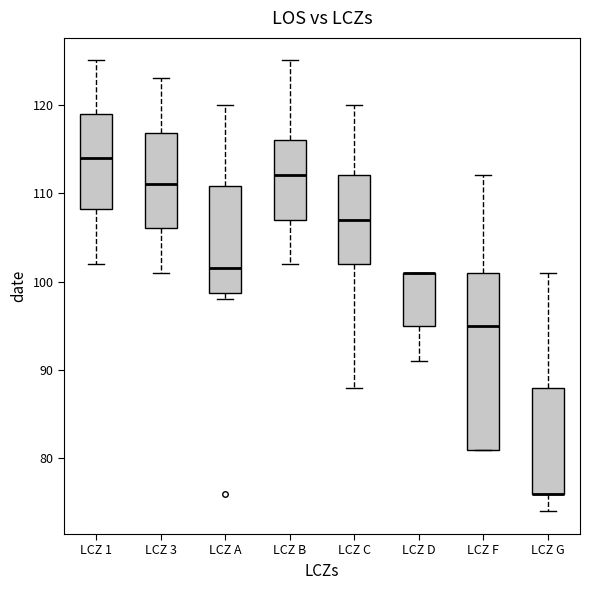

Reading left to right, transcribe this box plot: for each box, give where its median line is, the range the box spans, and where its two whiskers end, as read against the y-axis. The values are not printed on the chart, so give them approximately, as read against the axis.

LCZ 1: median 114, box 108 to 119, whiskers 102 to 125
LCZ 3: median 111, box 106 to 117, whiskers 101 to 123
LCZ A: median 102, box 99 to 111, whiskers 98 to 120
LCZ B: median 112, box 107 to 116, whiskers 102 to 125
LCZ C: median 107, box 102 to 112, whiskers 88 to 120
LCZ D: median 101 (drawn on the box's upper edge), box 95 to 101, whiskers 91 to 101
LCZ F: median 95, box 81 to 101, whiskers 81 to 112
LCZ G: median 76 (drawn on the box's lower edge), box 76 to 88, whiskers 74 to 101